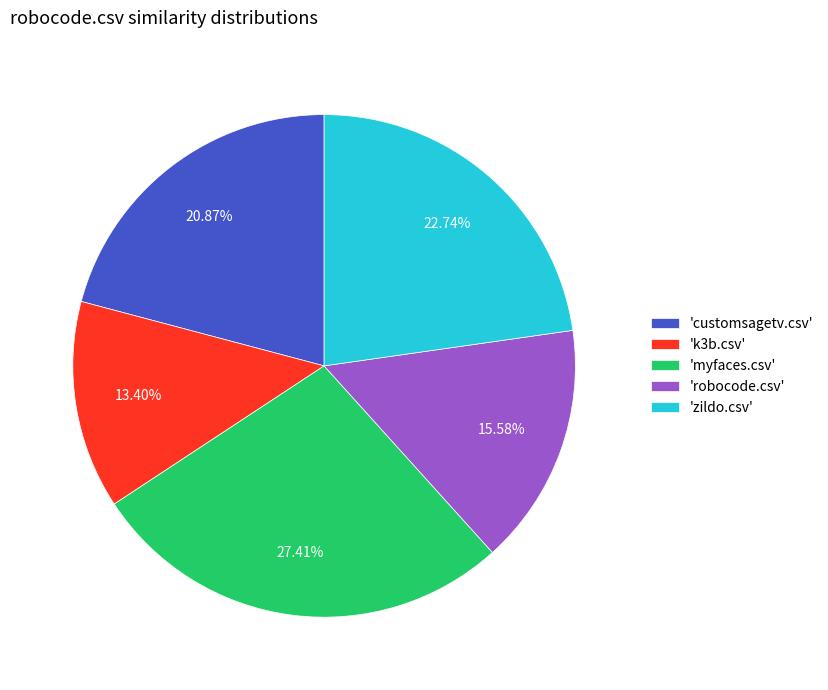

How many slices are in this pie chart?

5